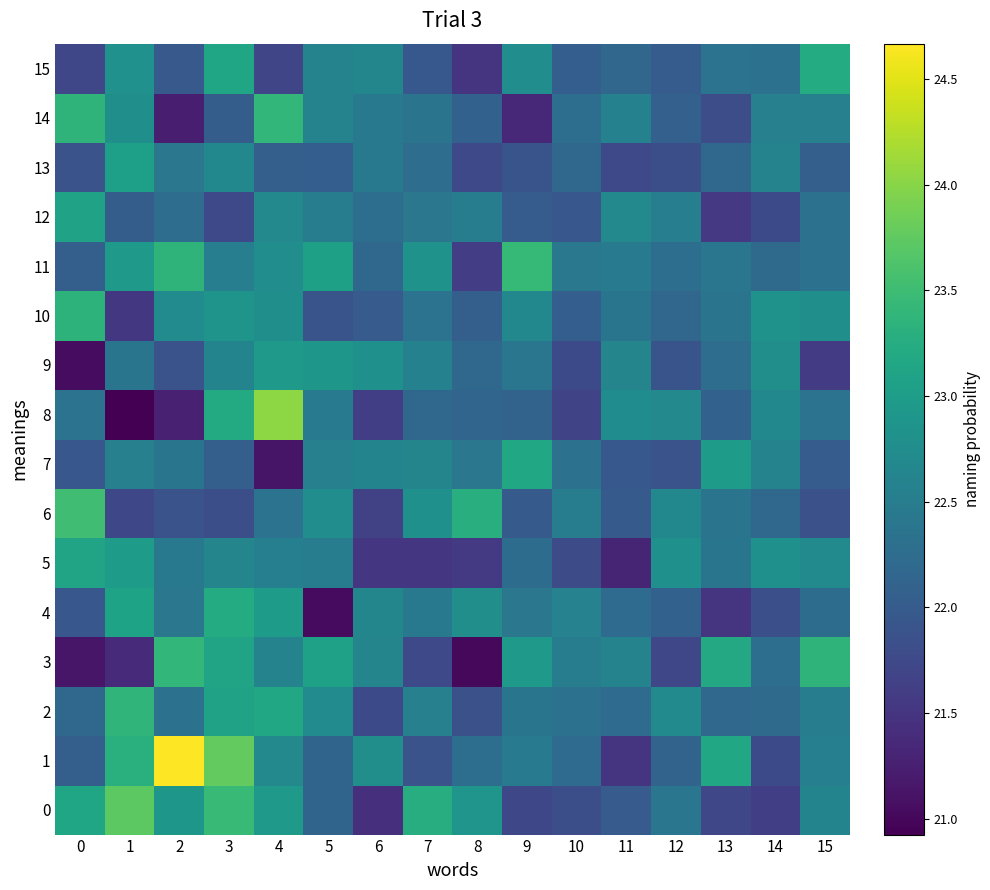

Between 1 and 11, which is larger?

1